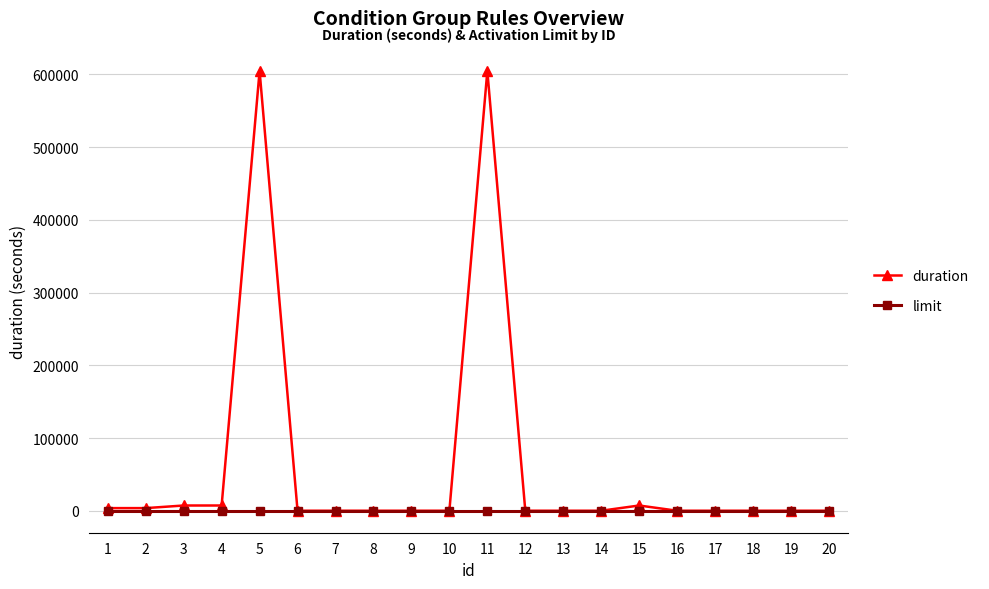

Rank the series by their average value, from lowest to highest.

limit, duration